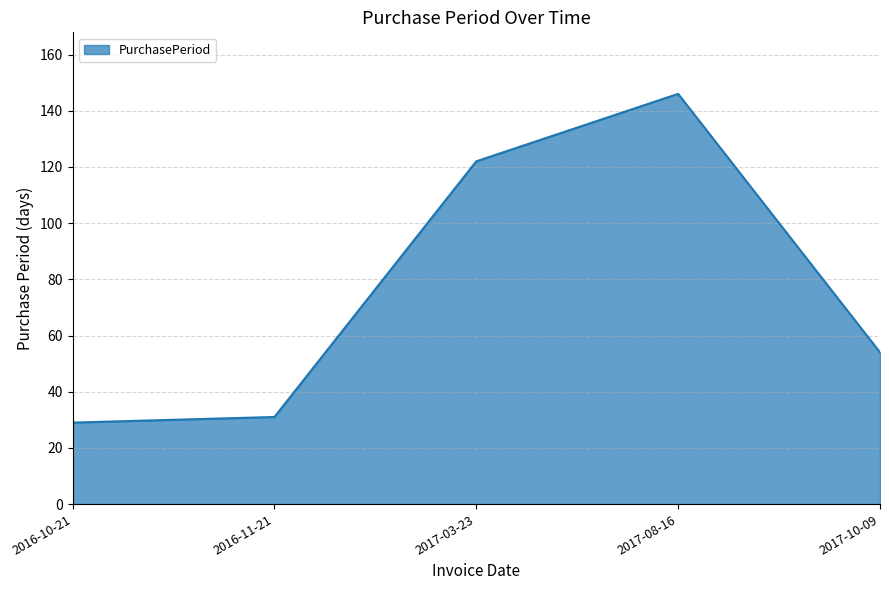

Where does the data first go above 54?

2017-03-23